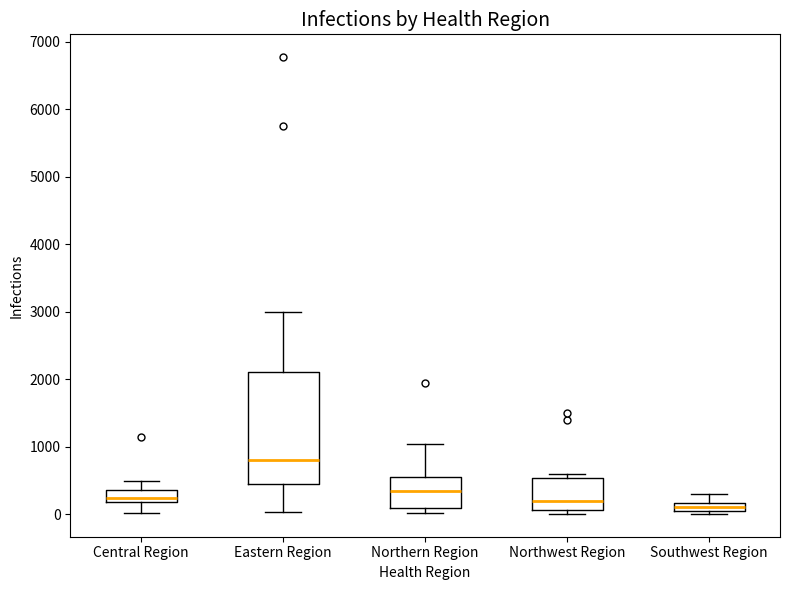

Which box is the tallest, from its lower edge to its upper edge?

Eastern Region